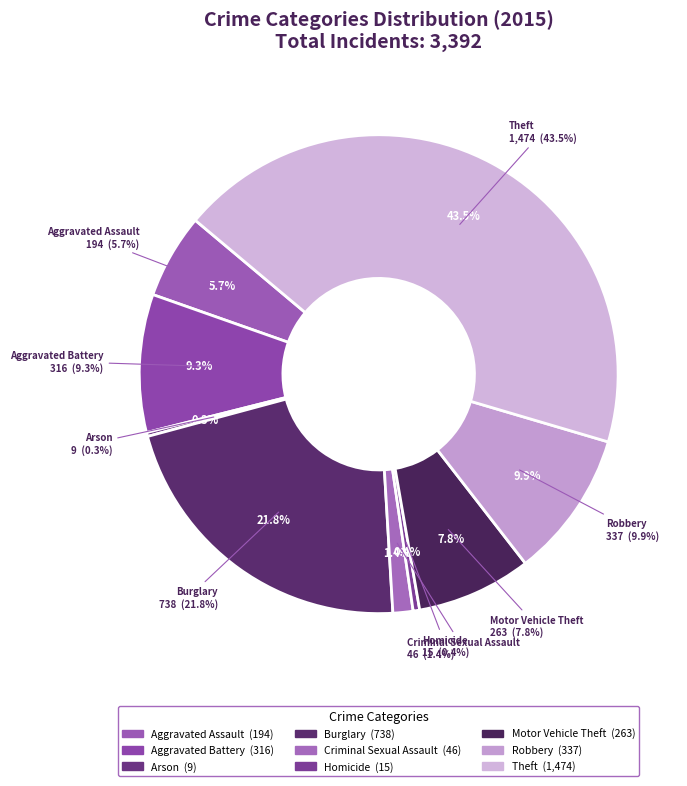

How many slices are in this pie chart?

9